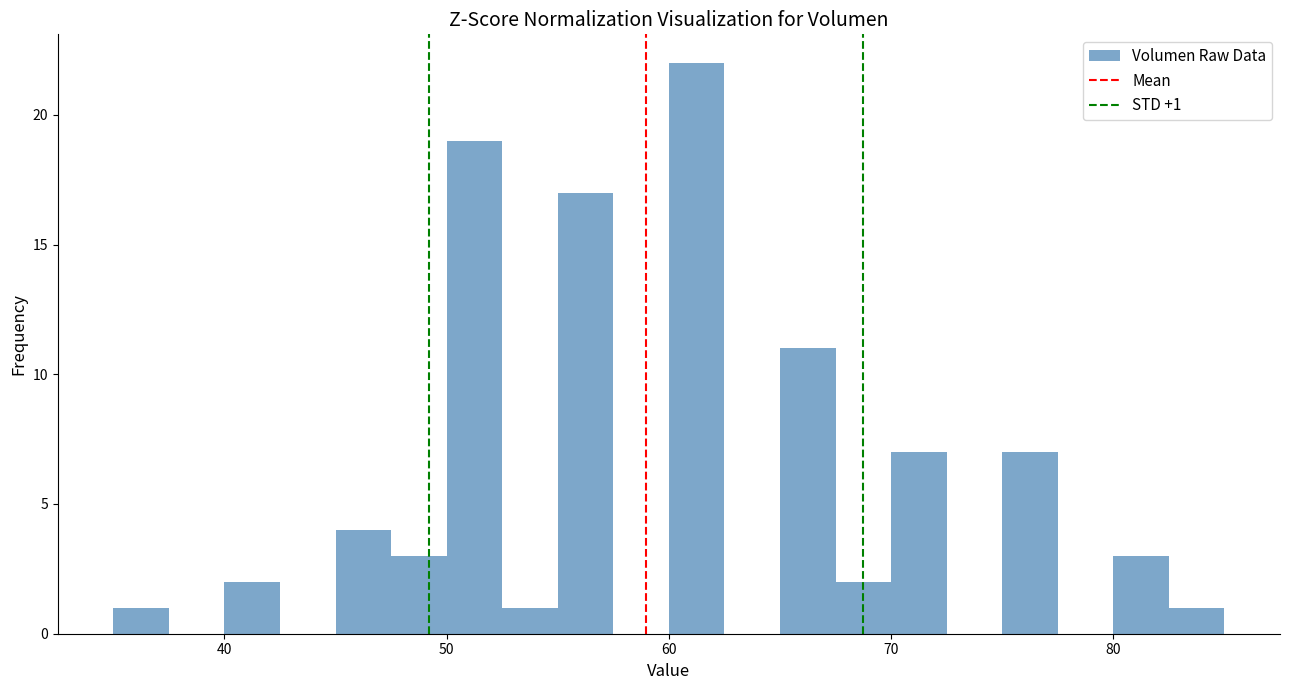

Around what value on the x-axis is the tallest bar? Give the approximate position of its centre, as read against the axis.

61